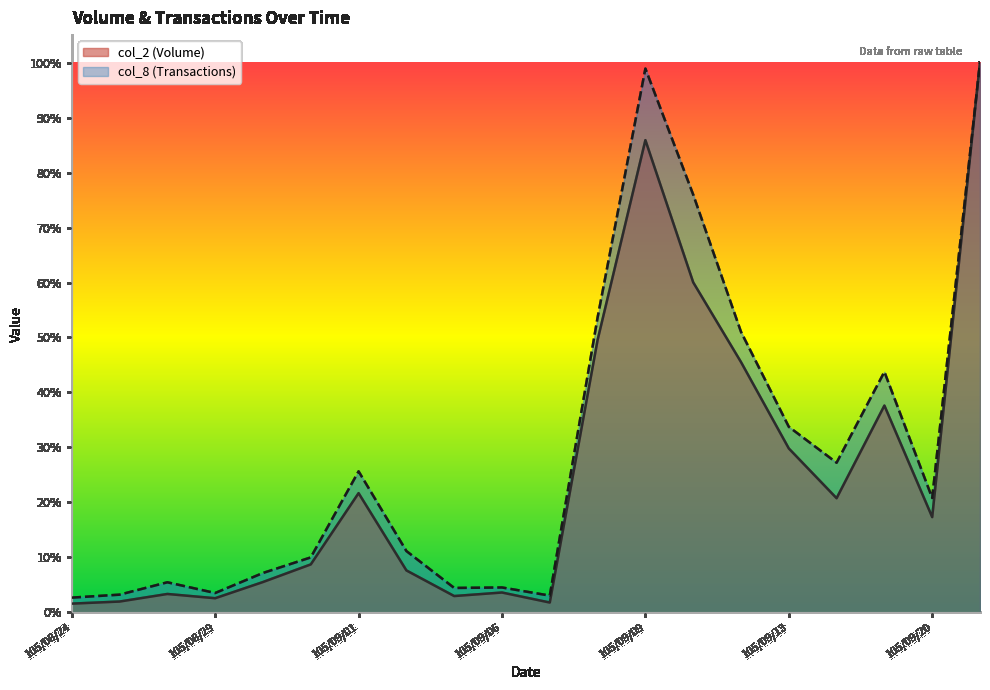

How many interior local peaks does the col_8 series have?

5